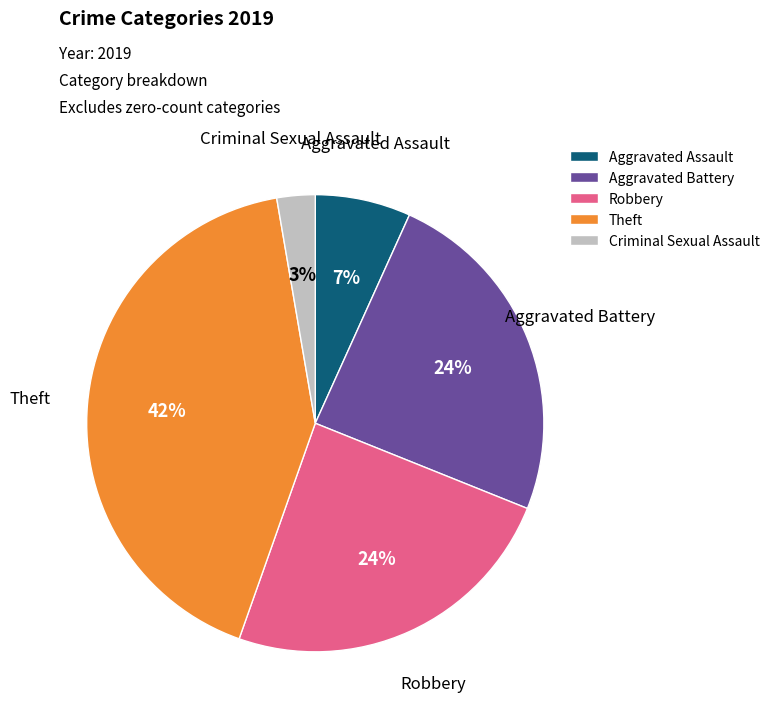

Is there a majority slice in this chart?

No